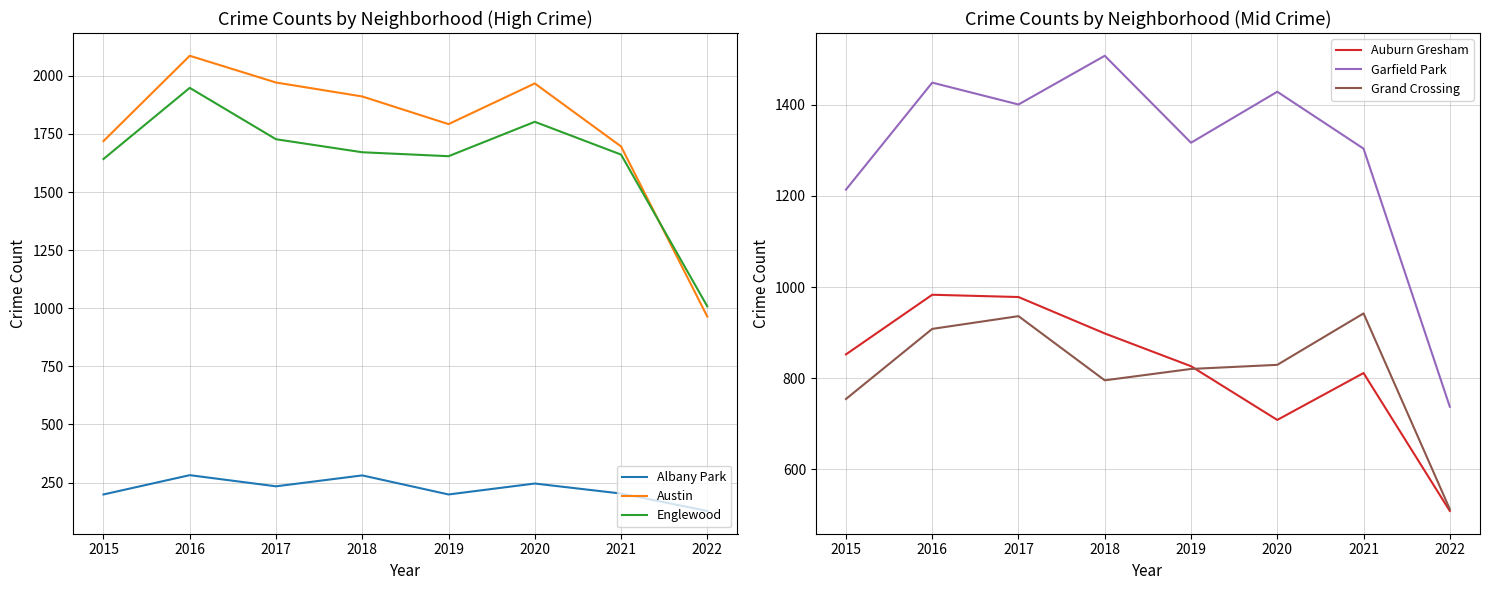

The value of Albany Park at 2020 is 117. True or false?

False